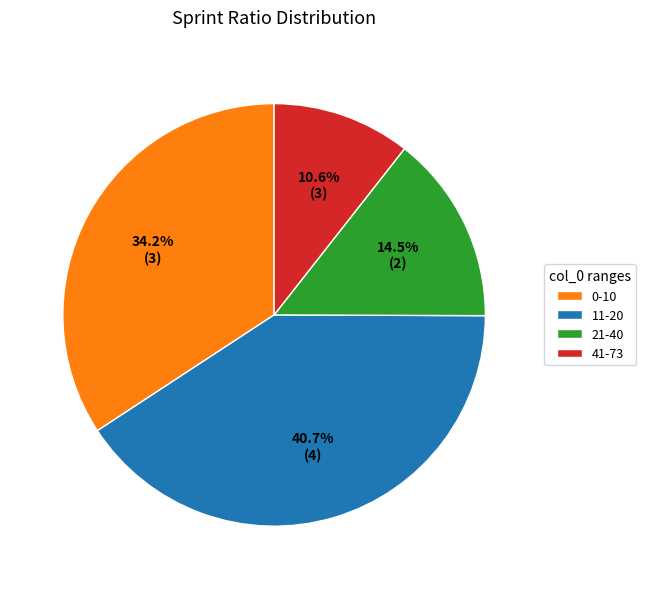

Do 11-20 and 21-40 together represent more than half of the pie?

Yes